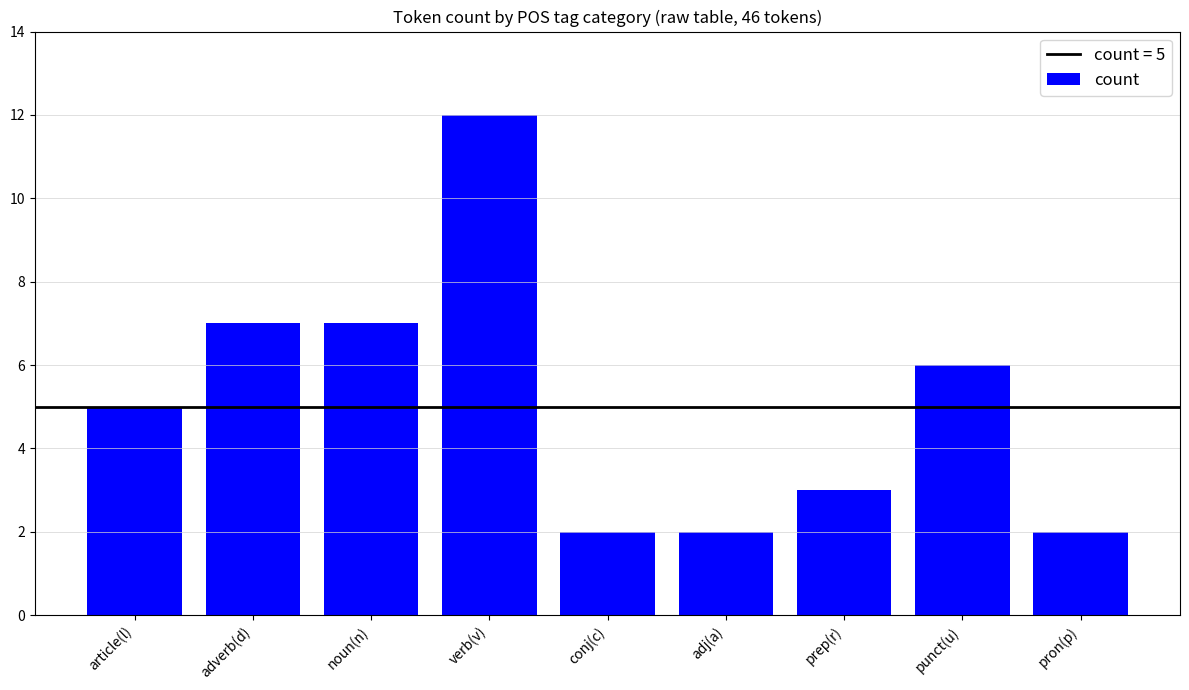

Count the values in the range 2 to 7.

8